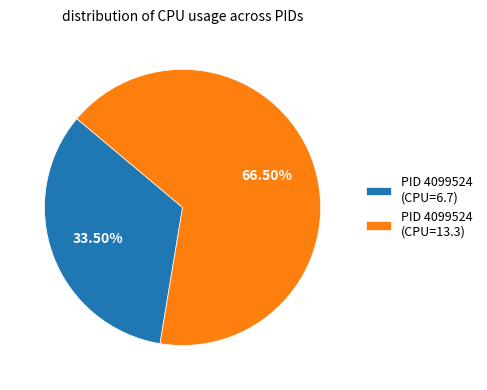

What is the ratio of the value at PID 4099524 (CPU=13.3) to the value at PID 4099524 (CPU=6.7)?

2.0